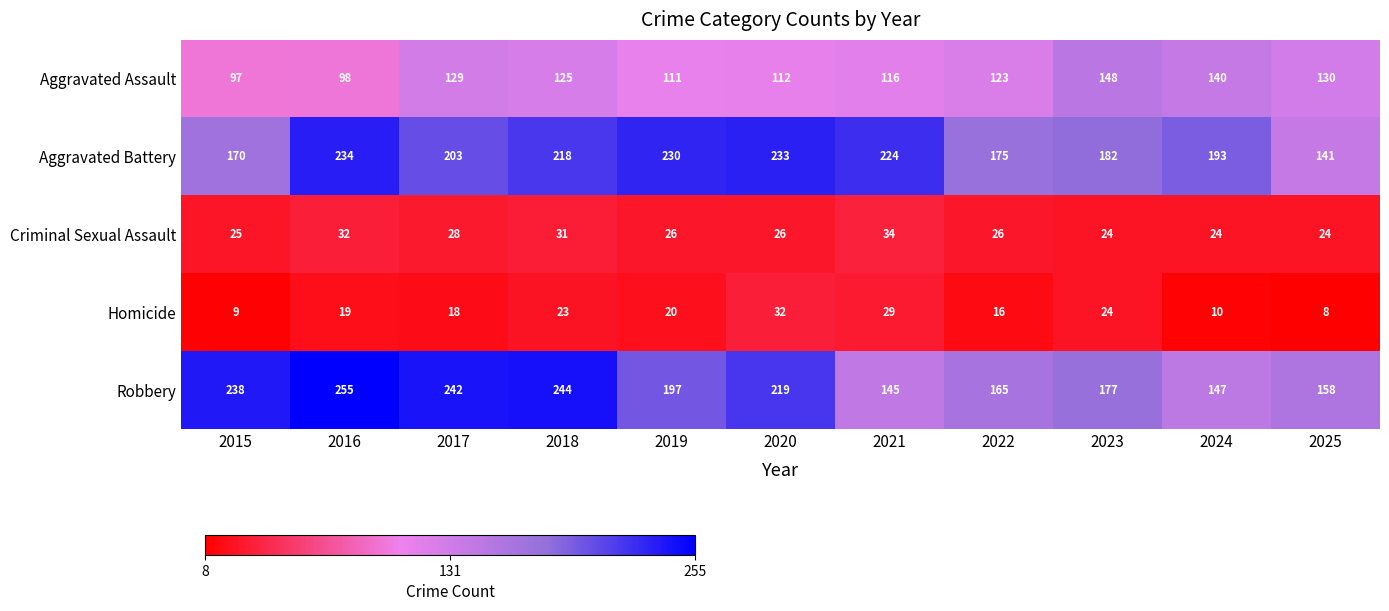

List the series in order of their peak value, highest first.

Robbery, Aggravated Battery, Aggravated Assault, Criminal Sexual Assault, Homicide